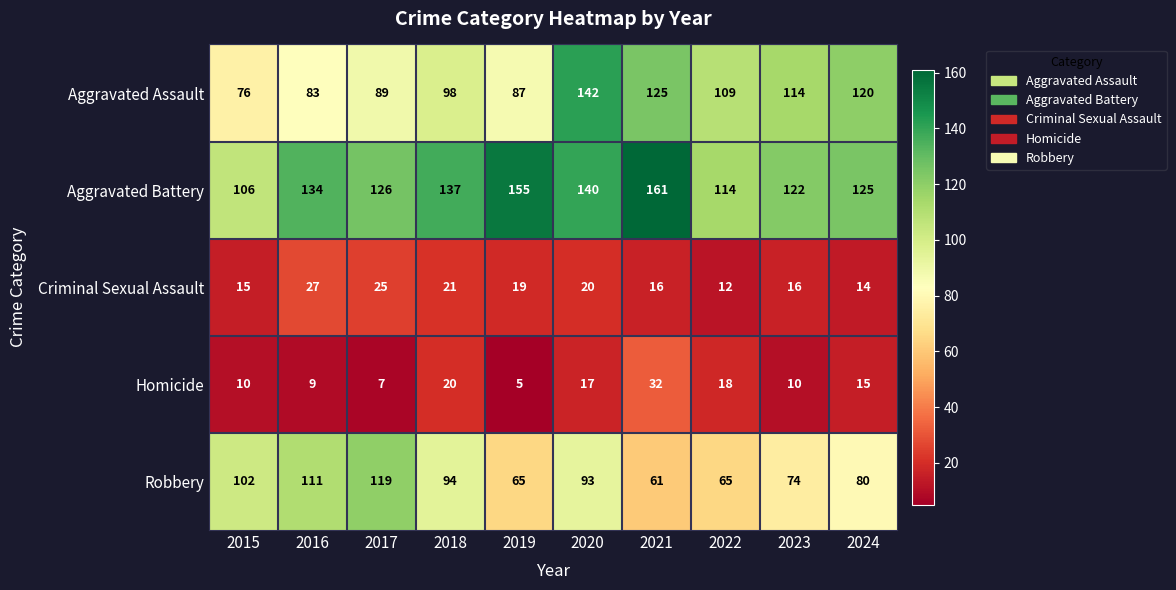

What is the sum of all Criminal Sexual Assault values?

185